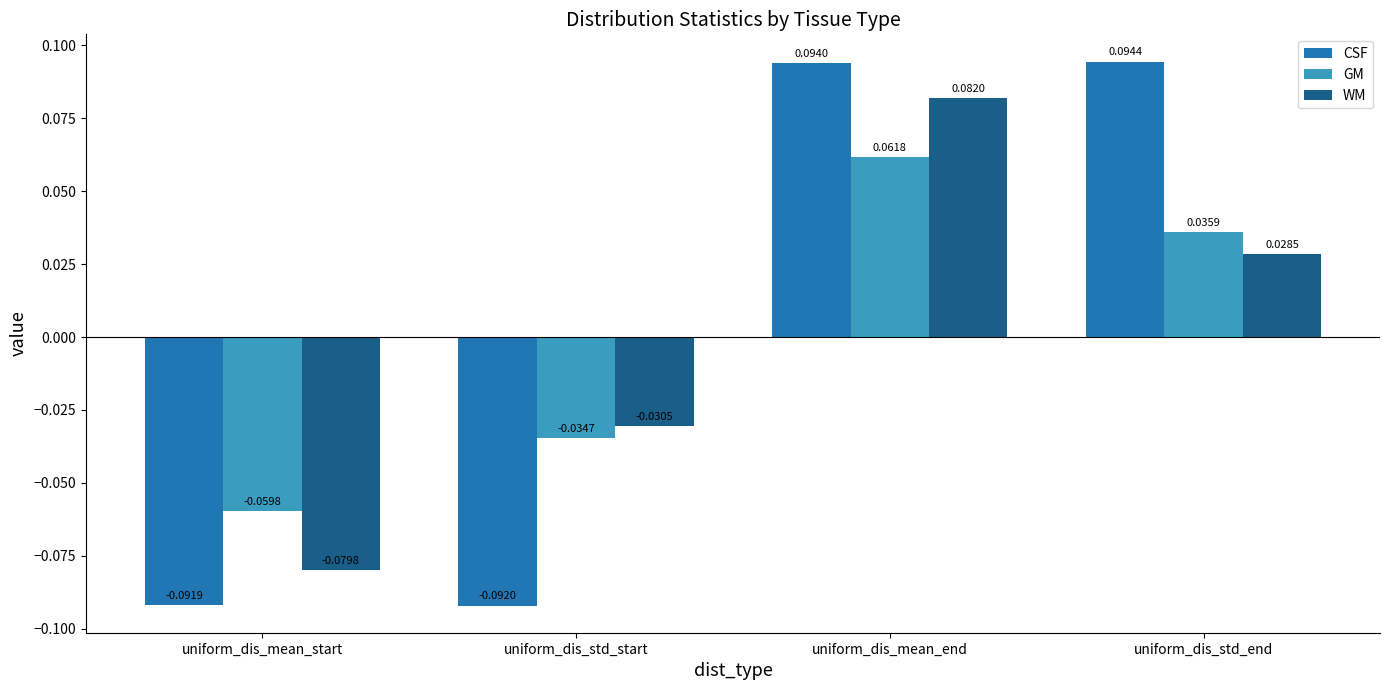

Which series has the widest spread of values?

CSF